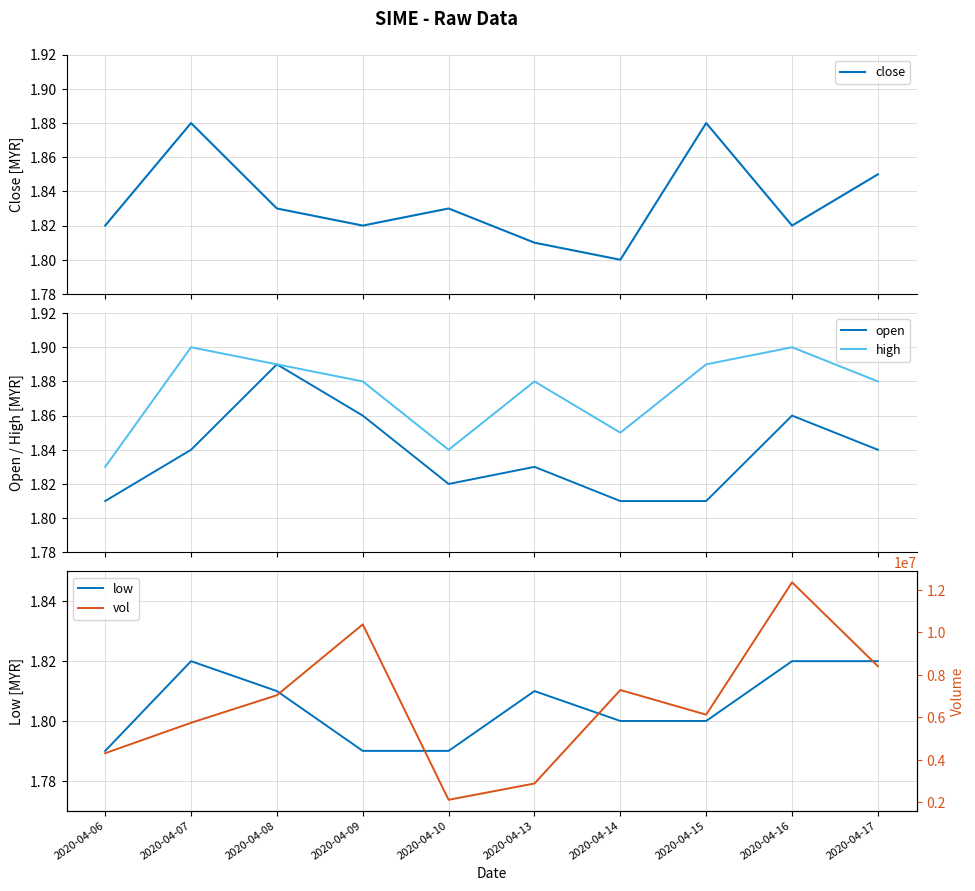

Which label corresponds to the largest value in the chart?

2020-04-16